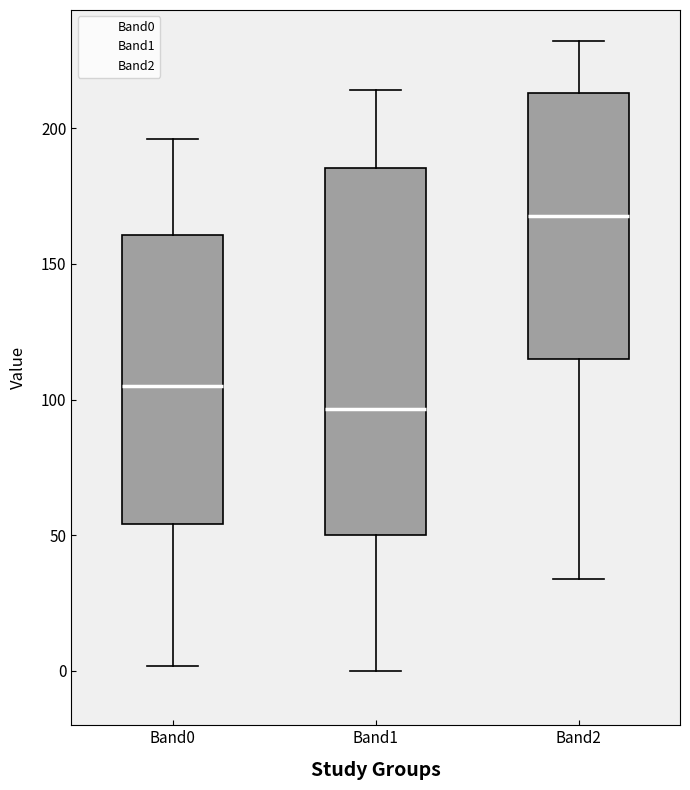

Reading left to right, transcribe this box plot: for each box, give where its median line is, the range the box spans, and where its two whiskers end, as read against the y-axis. The values are not printed on the chart, so give them approximately, as read against the axis.

Band0: median 105, box 55 to 160, whiskers 0 to 195
Band1: median 95, box 50 to 185, whiskers 0 to 215
Band2: median 170, box 115 to 215, whiskers 35 to 230